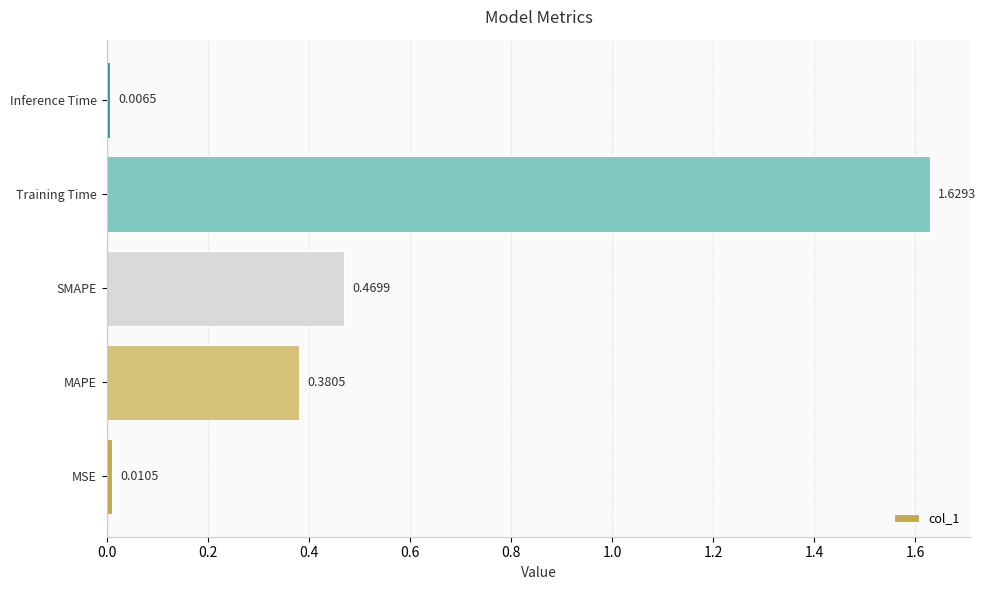

Between Training Time and SMAPE, which is larger?

Training Time